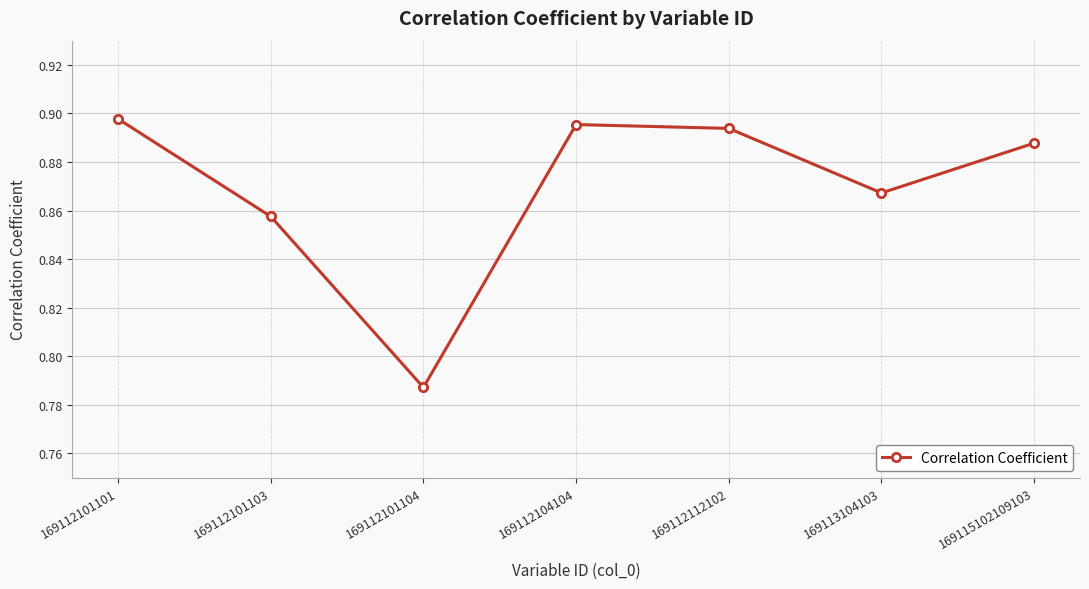

At which label is the value closest to 0?

169112101104